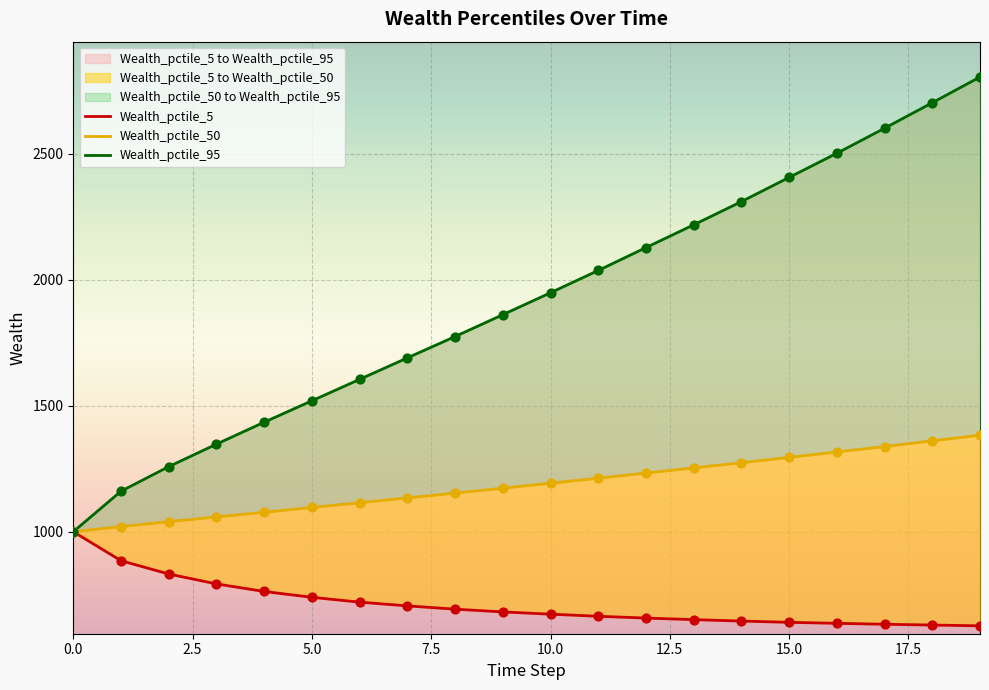

At how many categories does at least one series exceed 2362?

5